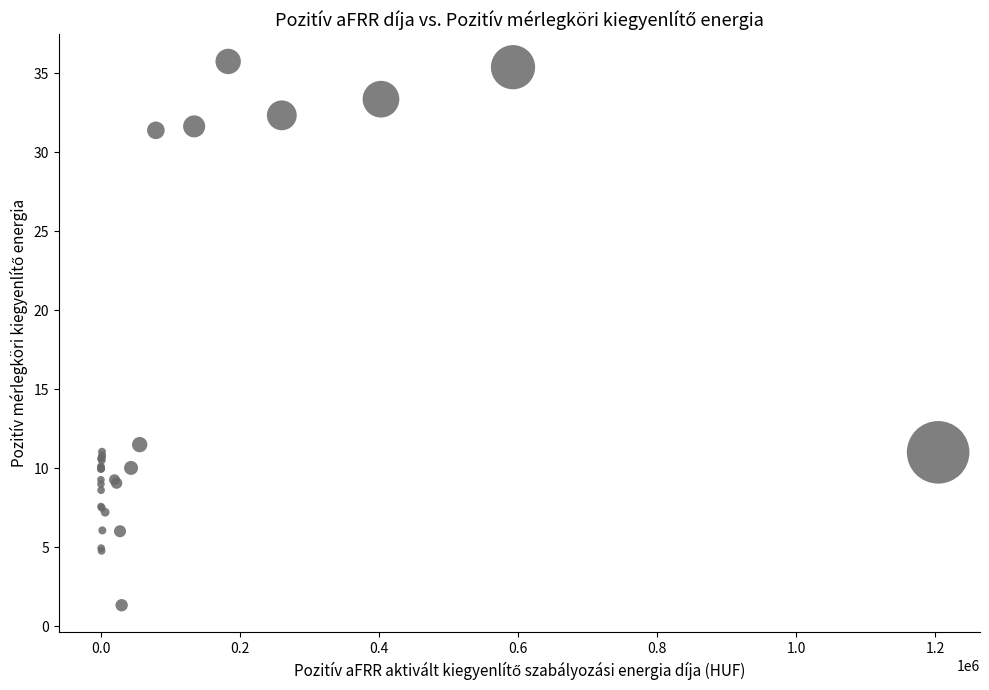

What Y value in the scatter plot is closest to 18?

11.5